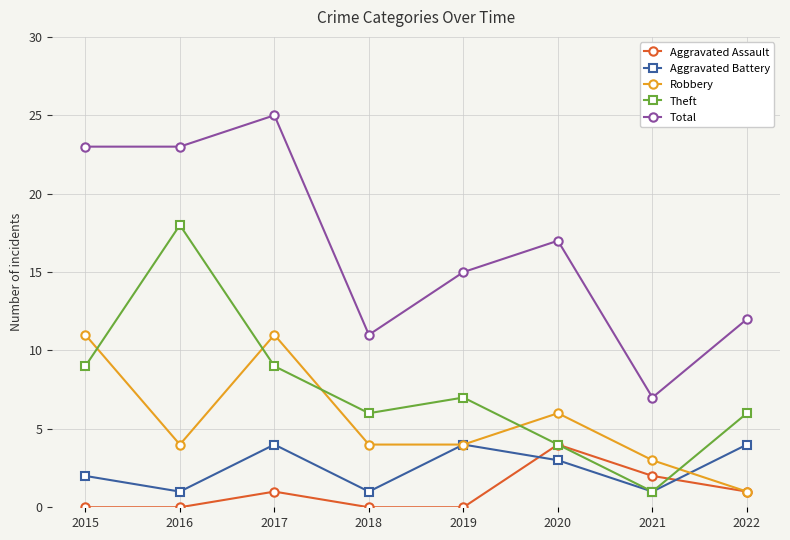

At which category does Theft reach its first local peak?

2016